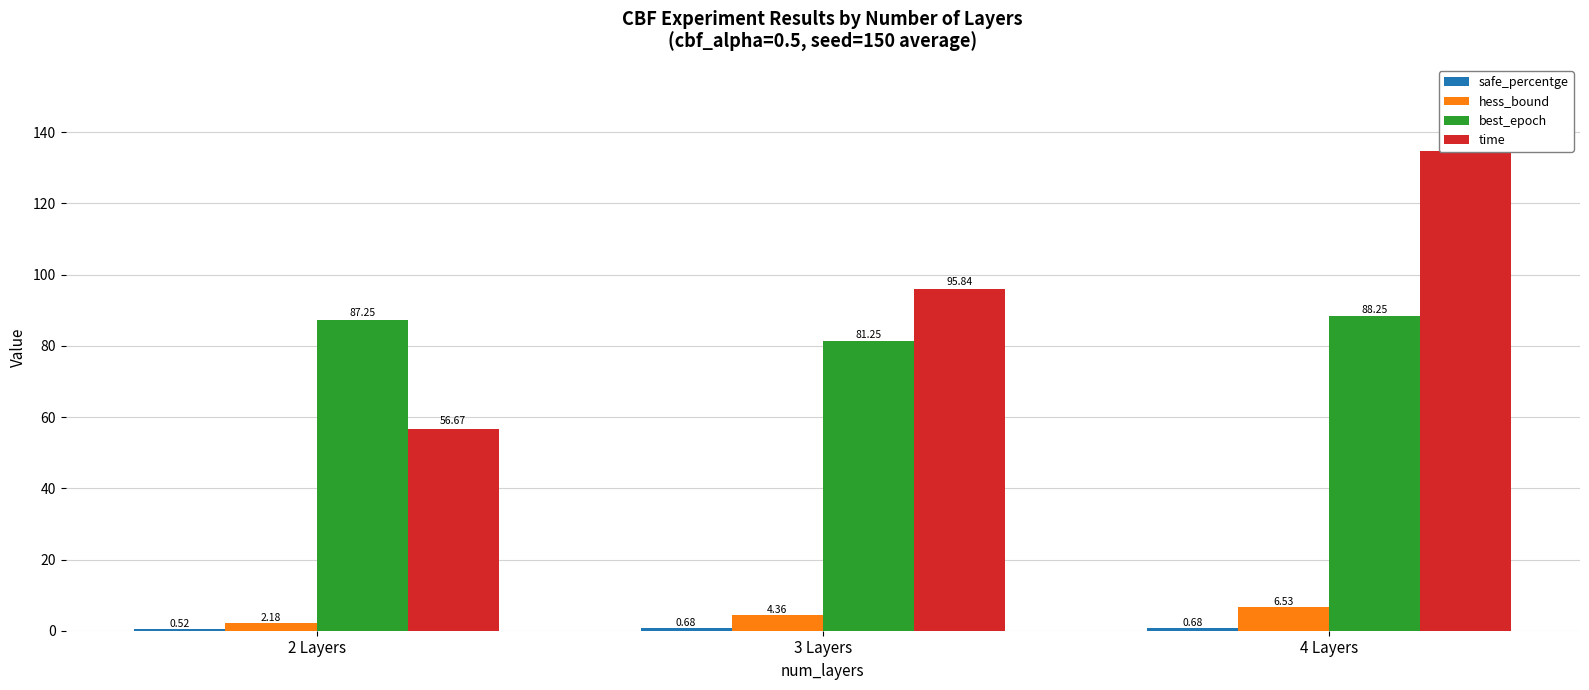

Which has a higher value, 4 Layers or 2 Layers?

4 Layers